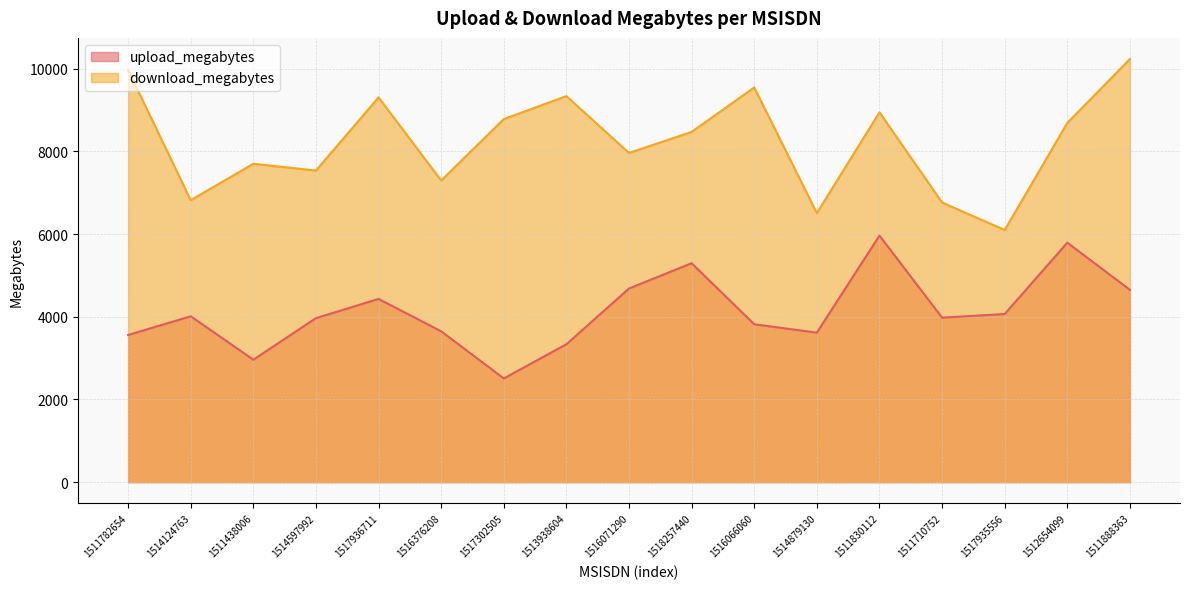

True or false: download_megabytes has more than 2 interior local peaks.

True